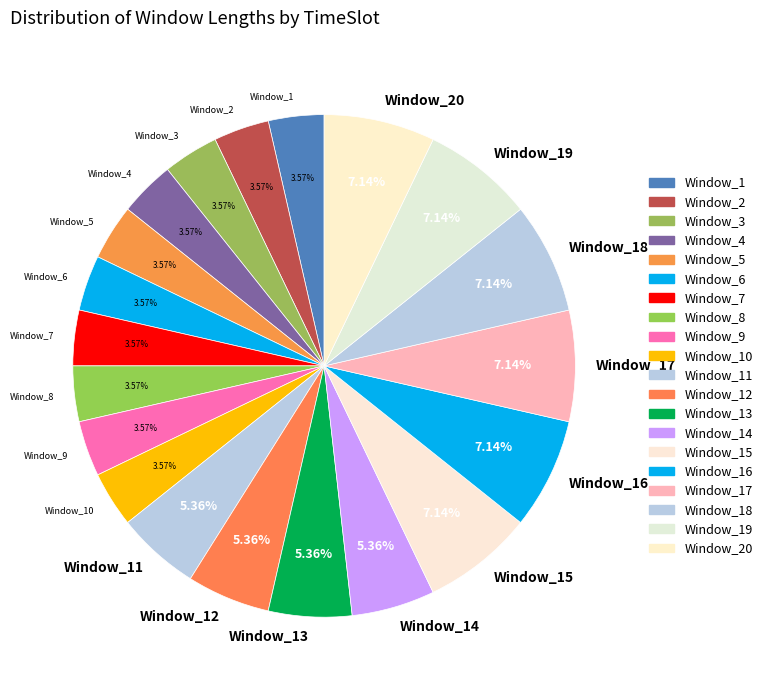

What percentage is the Window_8 slice, to the nearest percent?

4%